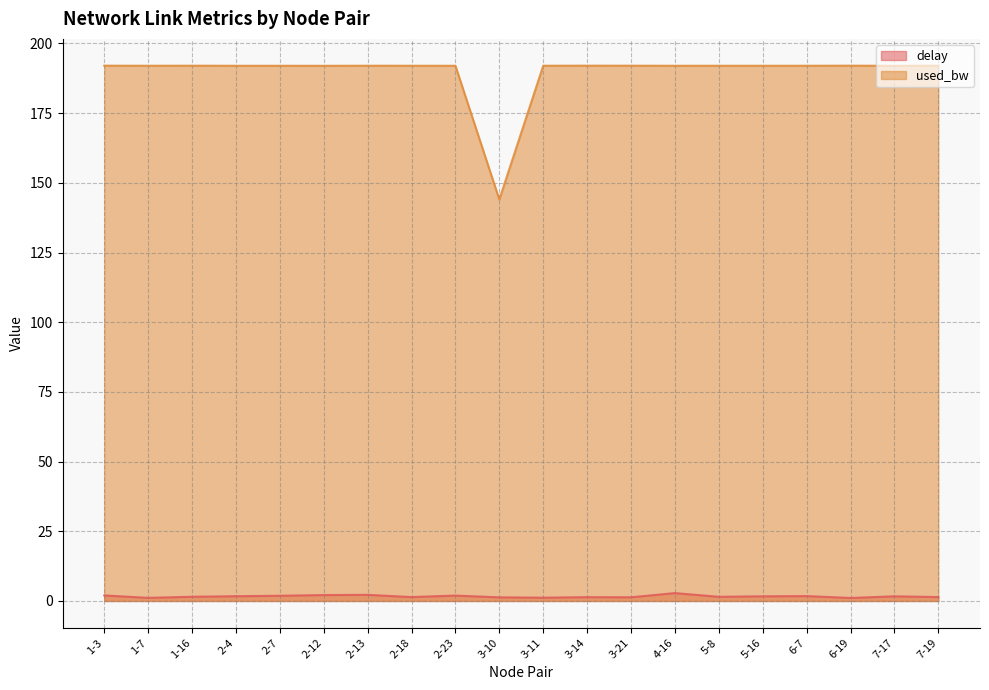

How many values in the used_bw series are below 192?

1